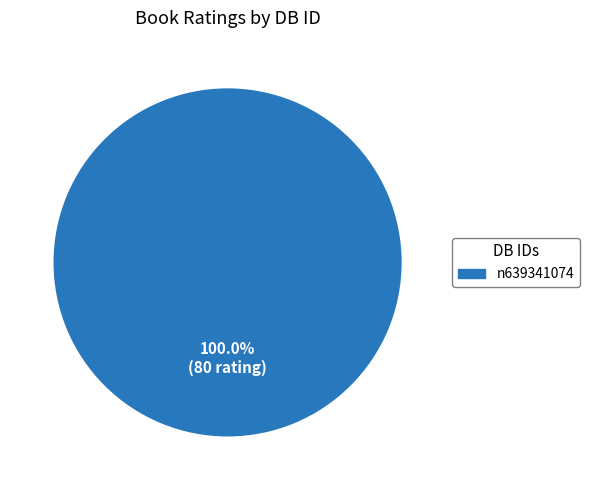

Is there any slice that represents more than half of the pie?

Yes